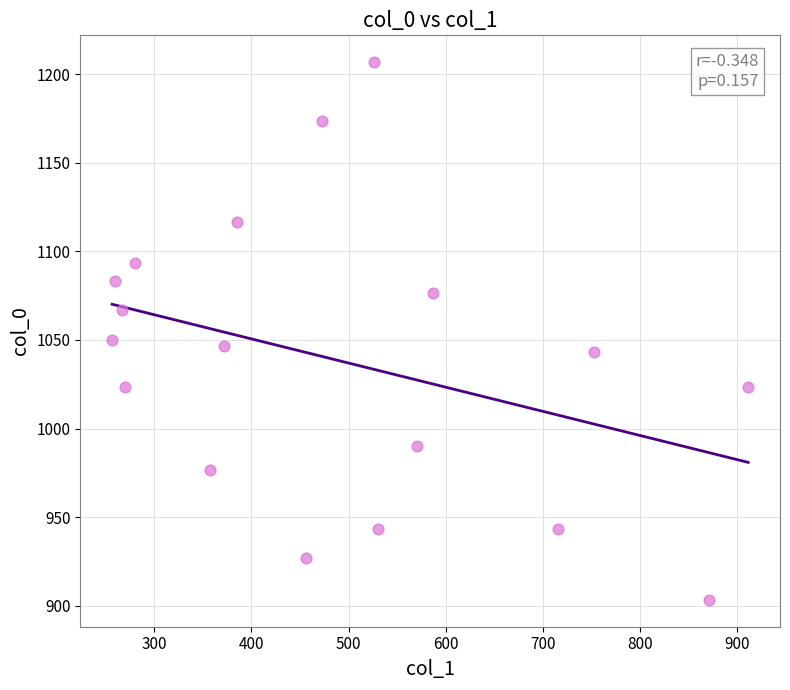

What is the range of Y values (max minus min)?

303.3